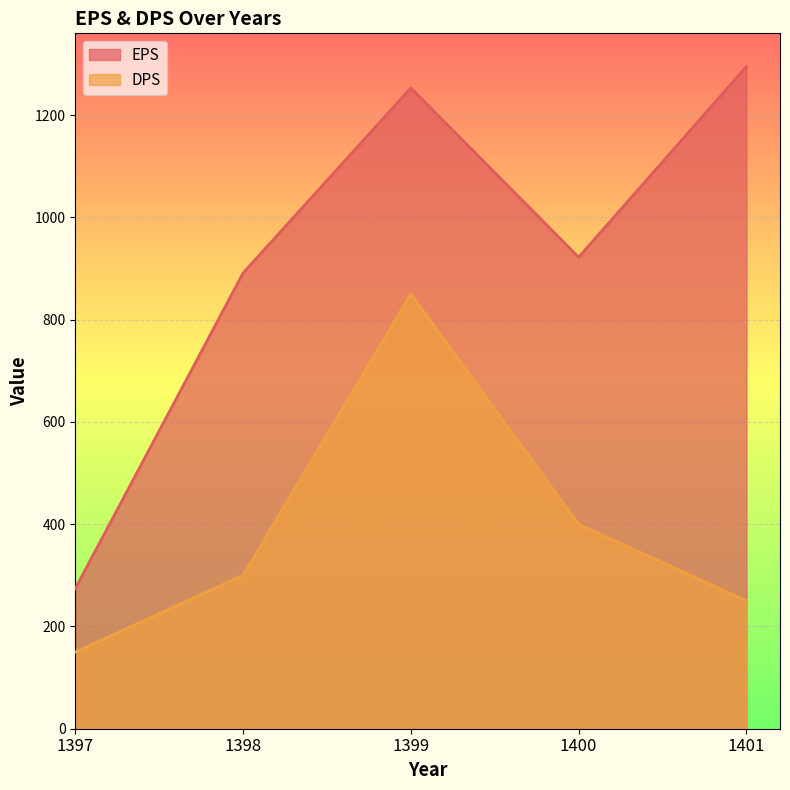

Reading left to right, what are all the values shown in this chart?

EPS: 274	891	1253	922	1295
DPS: 150	300	850	400	250